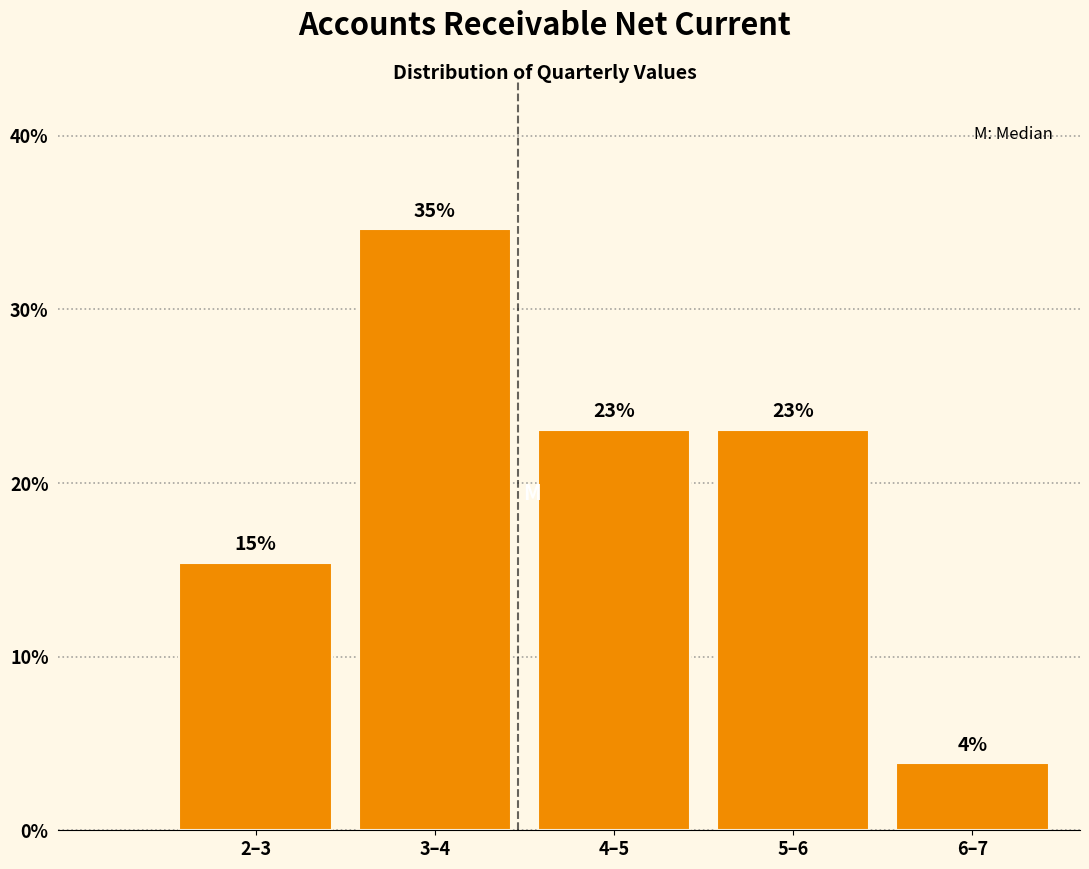

Are the bars horizontal?

No